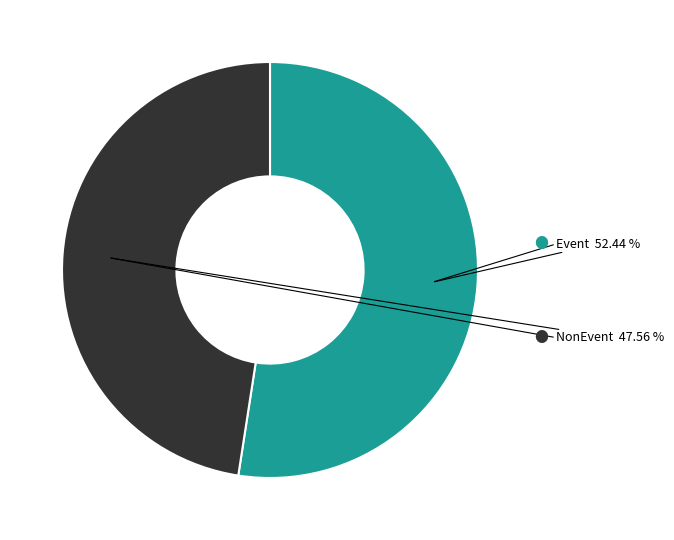

To the nearest percent, what is the difference between the Event and NonEvent slice percentages?

5%